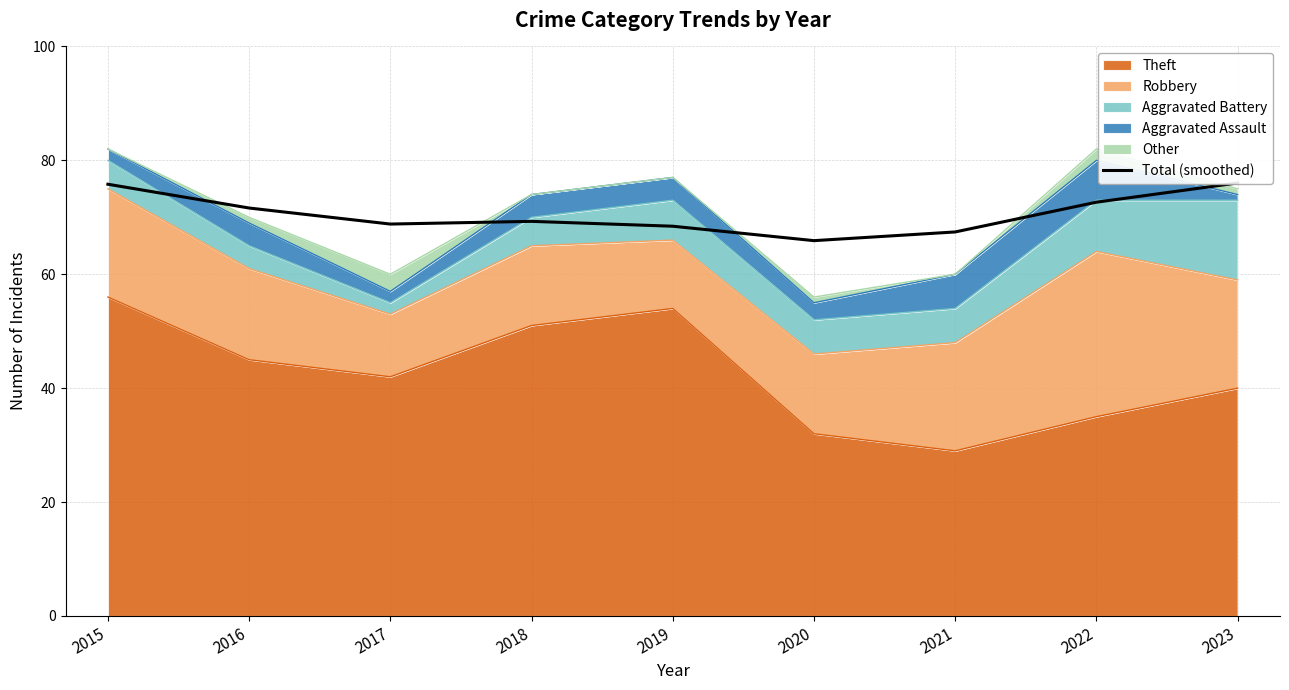

At which category does the data reach its first local valley?

2017